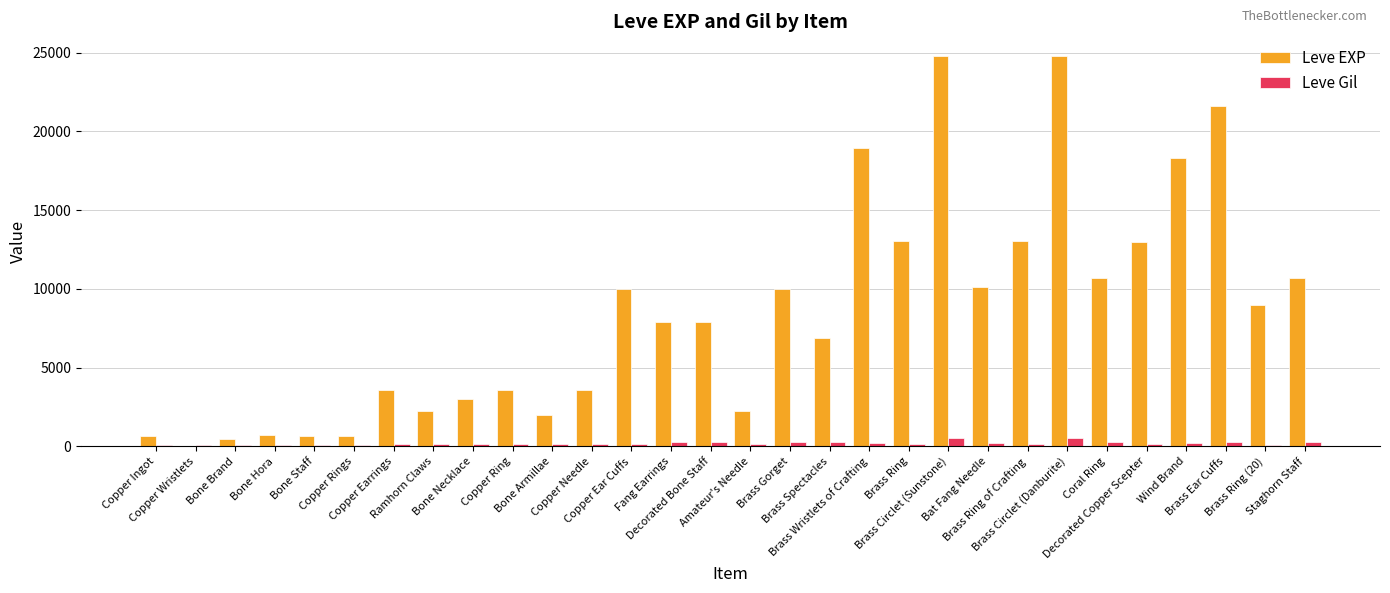

What is the average value of the Leve EXP series?

8463